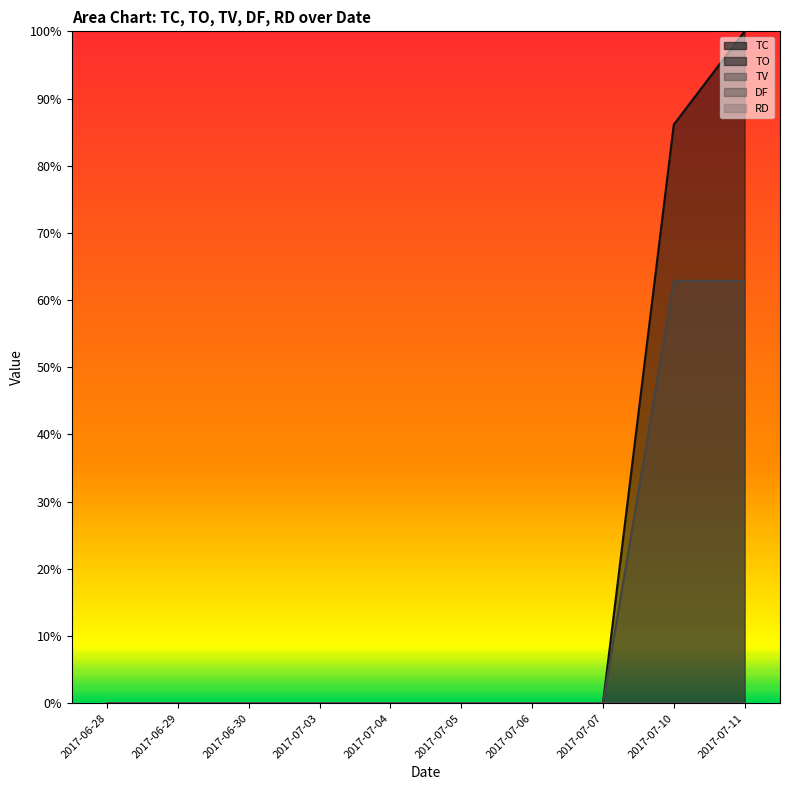

What is the greatest value displayed?

1.0